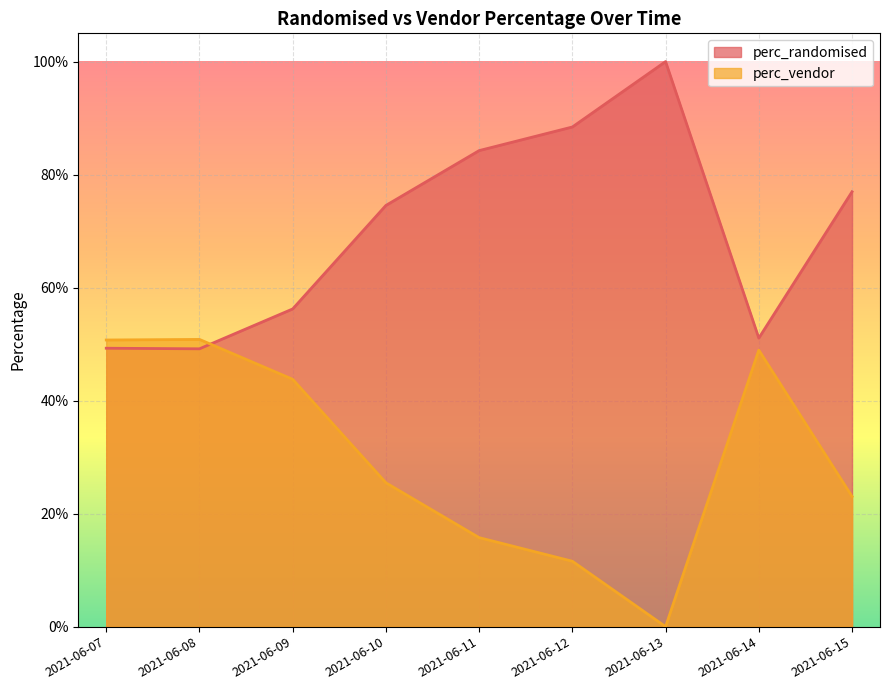

Does the chart display data point markers on the line(s)?

No